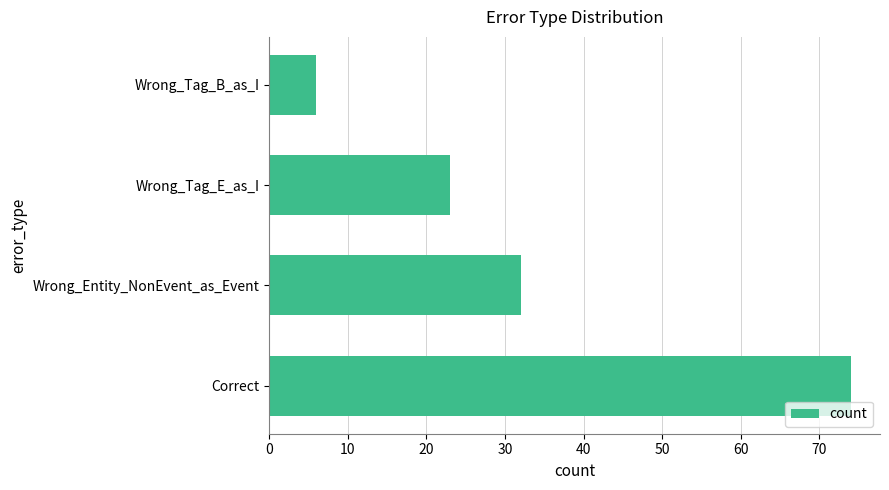

Reading top to bottom, list all the values displayed in this chart.

6	23	32	74